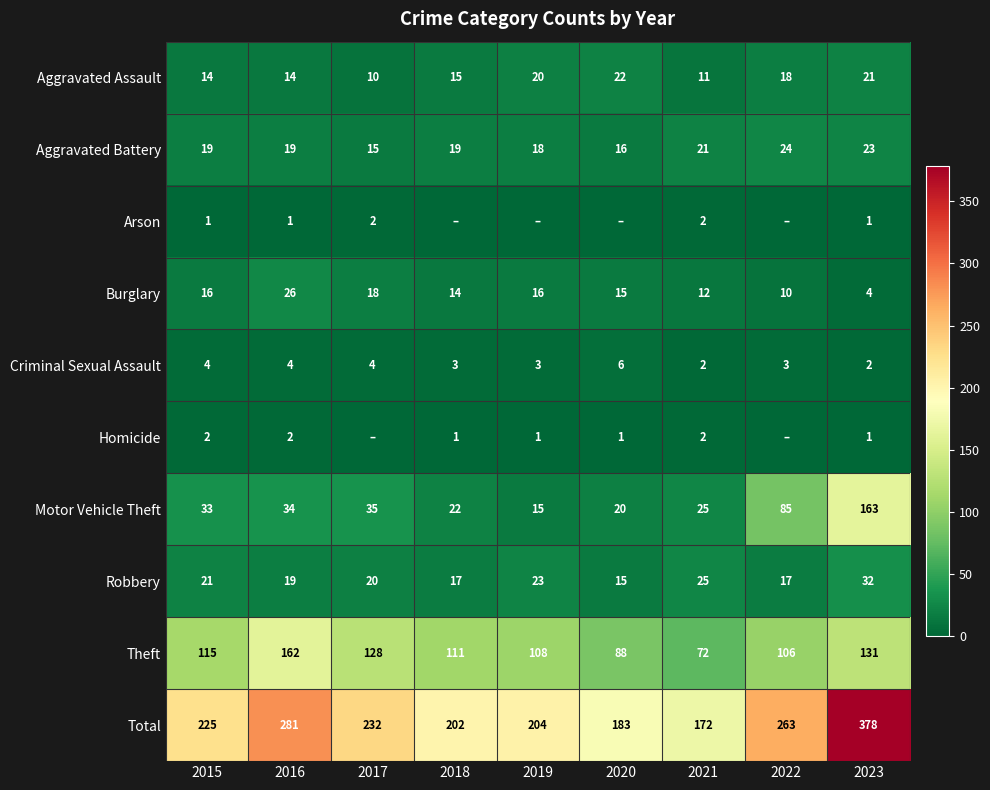

At which label does Theft first exceed 111?

2015